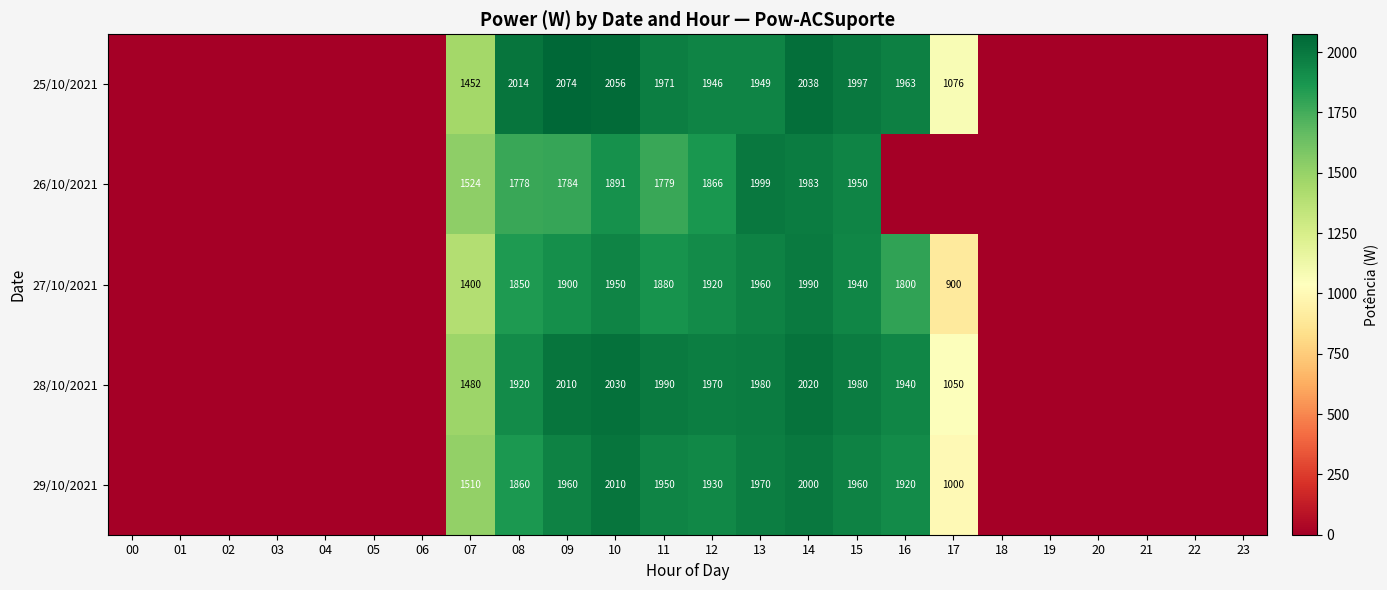

What is the difference between the highest and lowest values at 15?

57